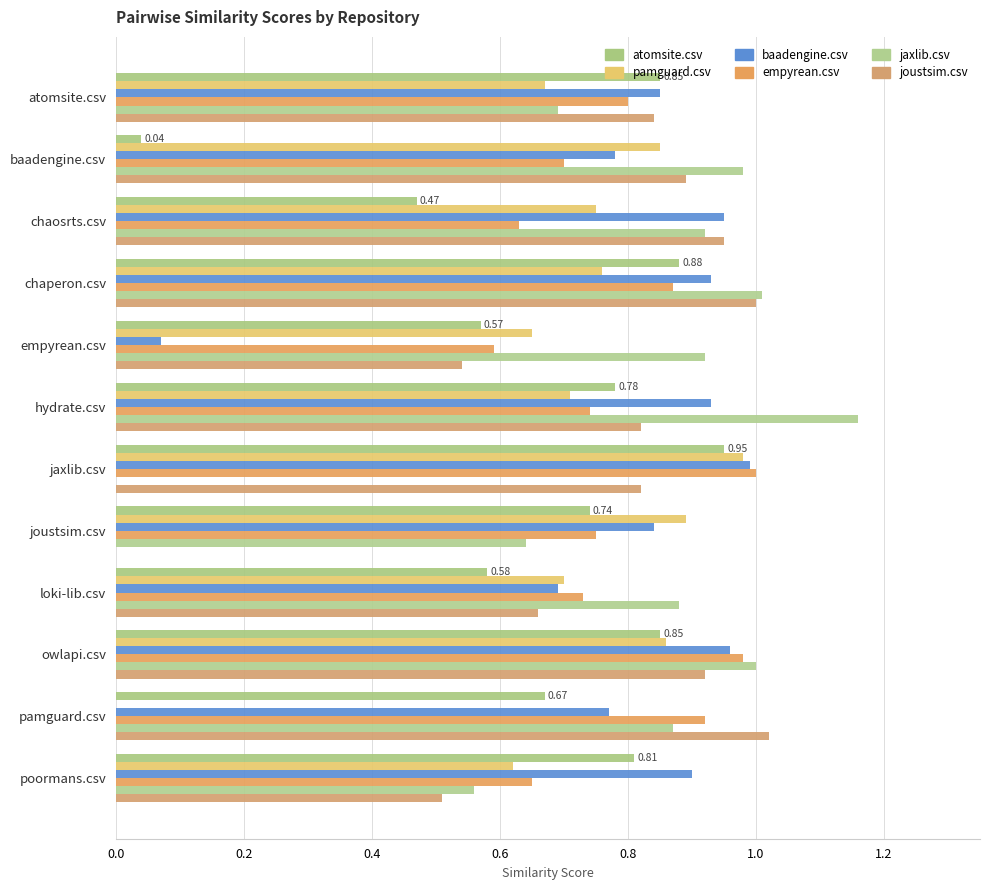

Reading right to left, what are all the values shown in this chart?

atomsite.csv: 0.8	0.7	0.8	0.6	0.7	0.9	0.8	0.6	0.9	0.5	0.0	0.8
pamguard.csv: 0.6	0.0	0.9	0.7	0.9	1.0	0.7	0.7	0.8	0.8	0.8	0.7
baadengine.csv: 0.9	0.8	1.0	0.7	0.8	1.0	0.9	0.1	0.9	0.9	0.8	0.8
empyrean.csv: 0.7	0.9	1.0	0.7	0.8	1.0	0.7	0.6	0.9	0.6	0.7	0.8
jaxlib.csv: 0.6	0.9	1.0	0.9	0.6	0.0	1.2	0.9	1.0	0.9	1.0	0.7
joustsim.csv: 0.5	1.0	0.9	0.7	0.0	0.8	0.8	0.5	1.0	0.9	0.9	0.8